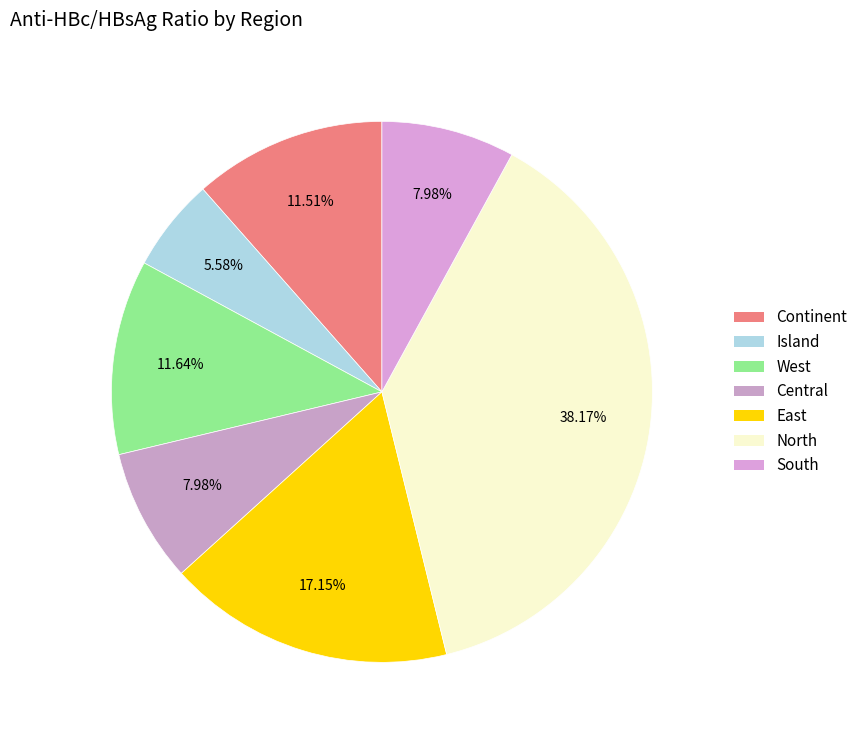

Which category has the smallest portion of the pie?

Island